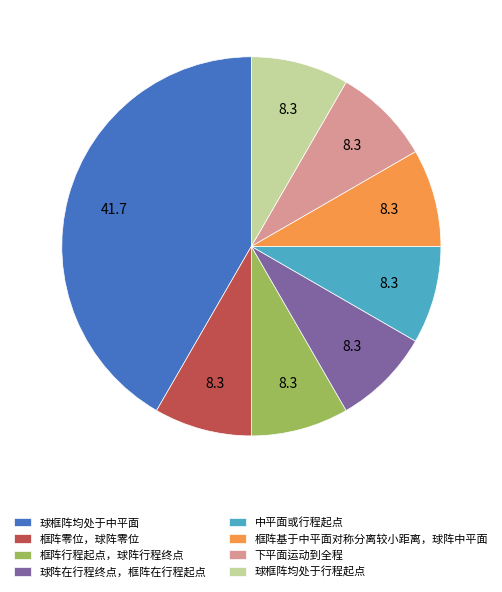

Which category has the biggest portion of the pie?

球框阵均处于中平面